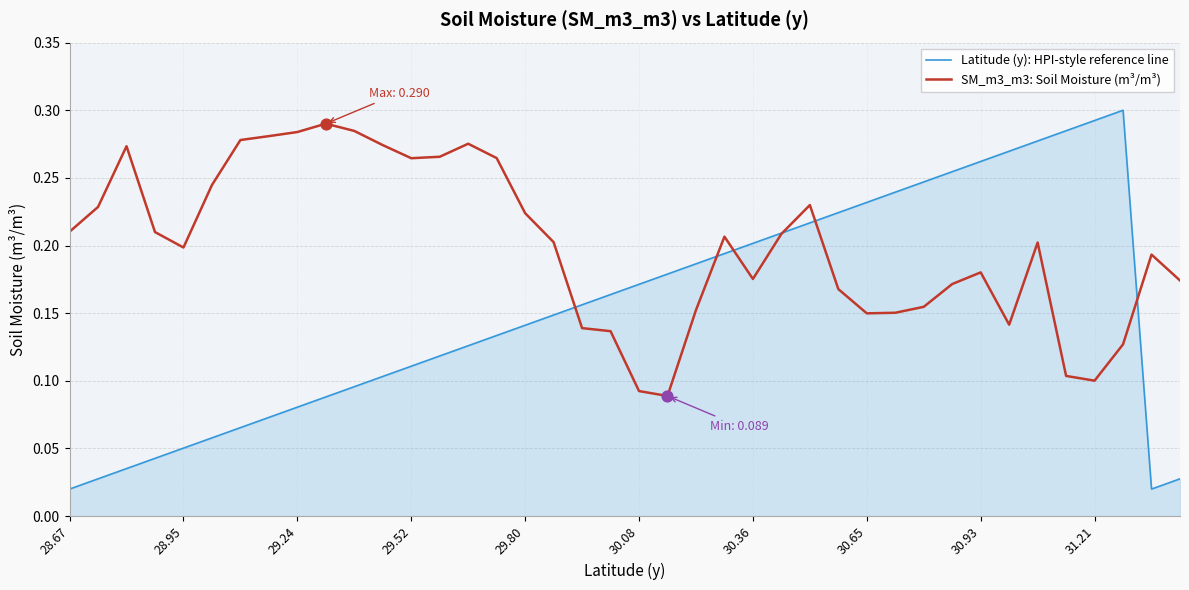

What are all the series names shown in the legend?

Latitude (y): HPI-style reference line, SM_m3_m3: Soil Moisture (m³/m³)